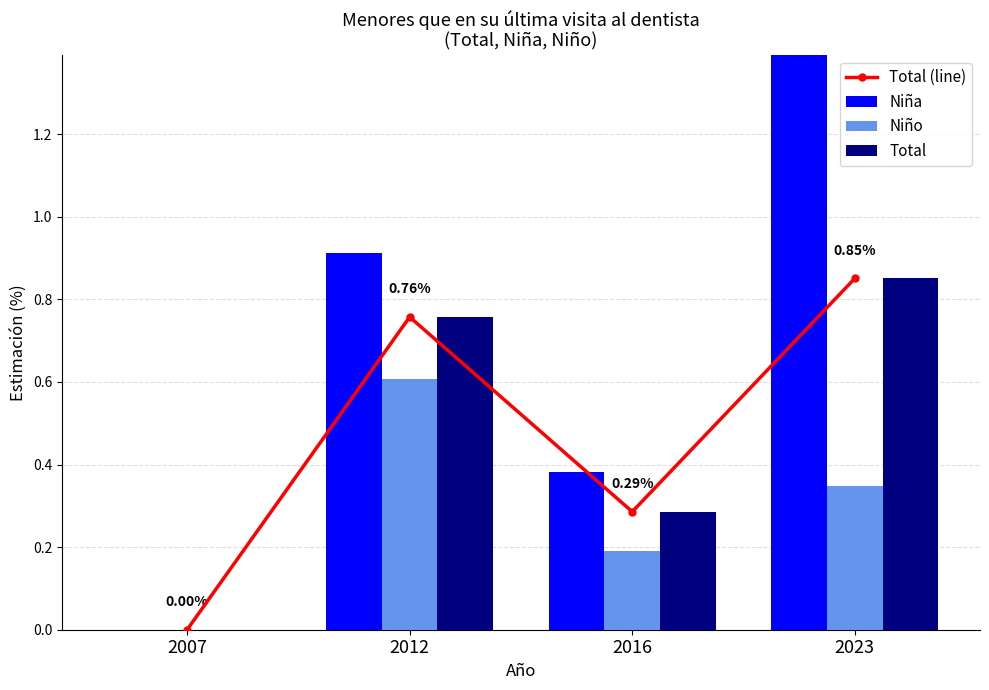

Rank the series by their maximum value, from highest to lowest.

Niña, Total (line), Total, Niño